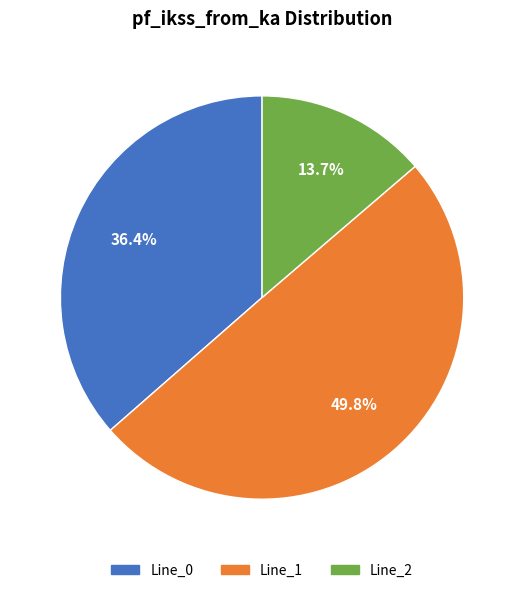

To the nearest percent, what percentage of the pie is Line_0?

36%